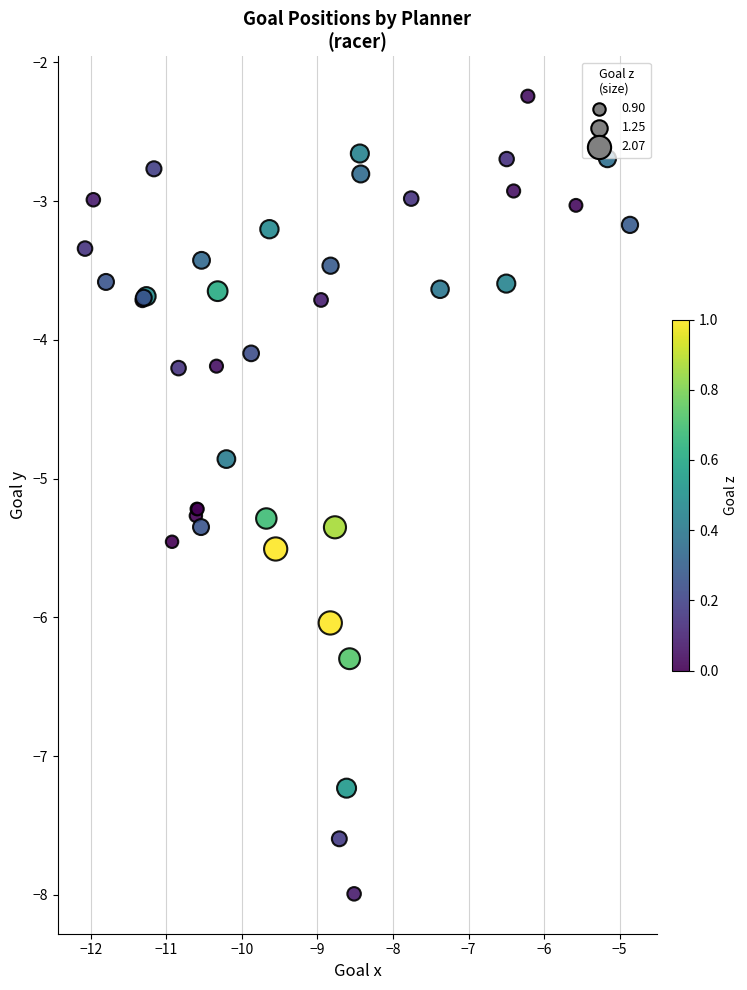

What Y value in the scatter plot is closest to -5?

-4.9